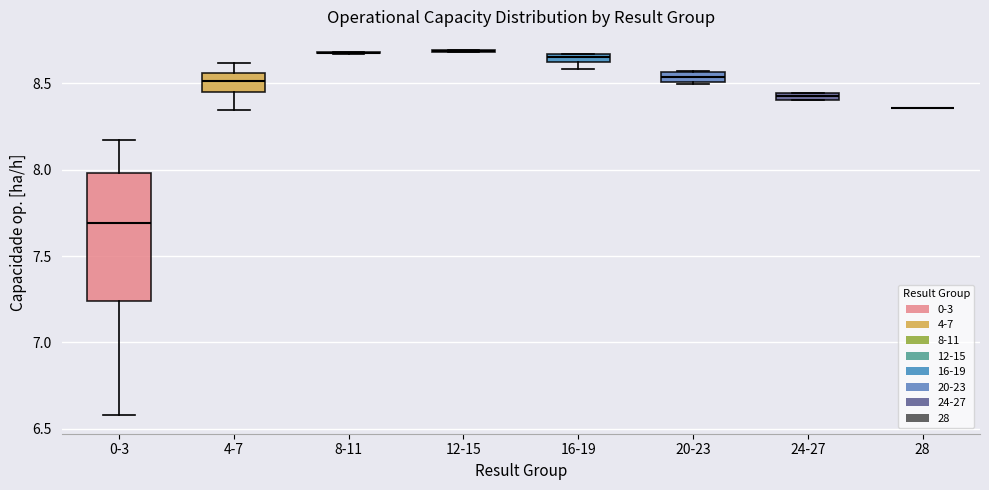

Which box is the tallest, from its lower edge to its upper edge?

0-3